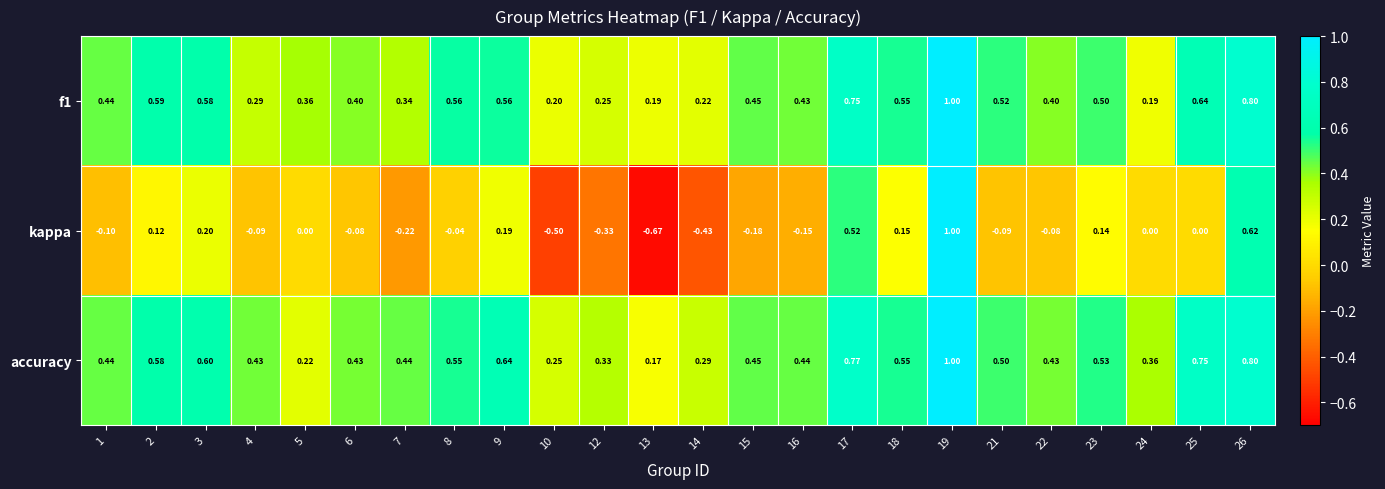

Which series has the widest spread of values?

kappa